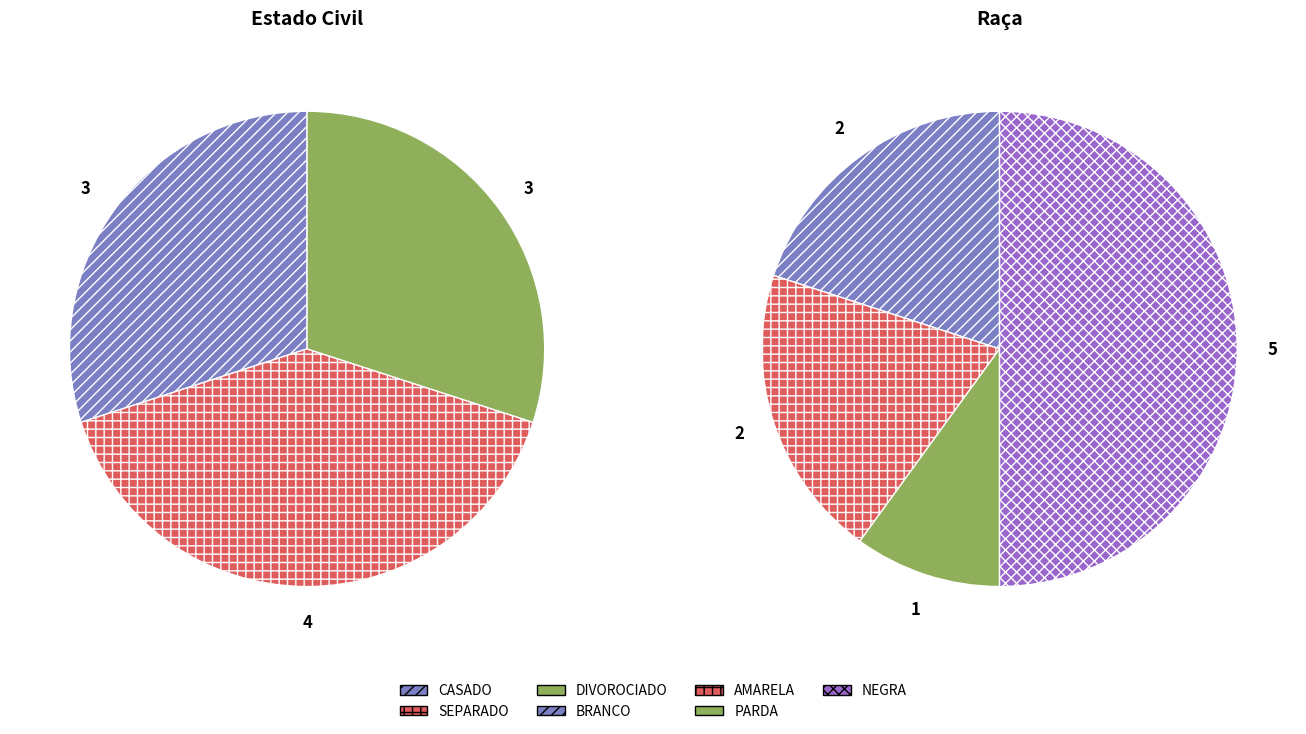

Does CASADO account for over 50% of the chart?

No